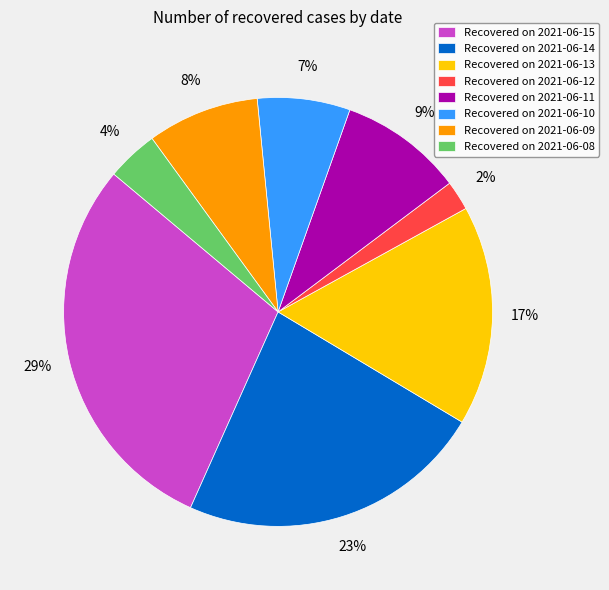

How many slices are in this pie chart?

8